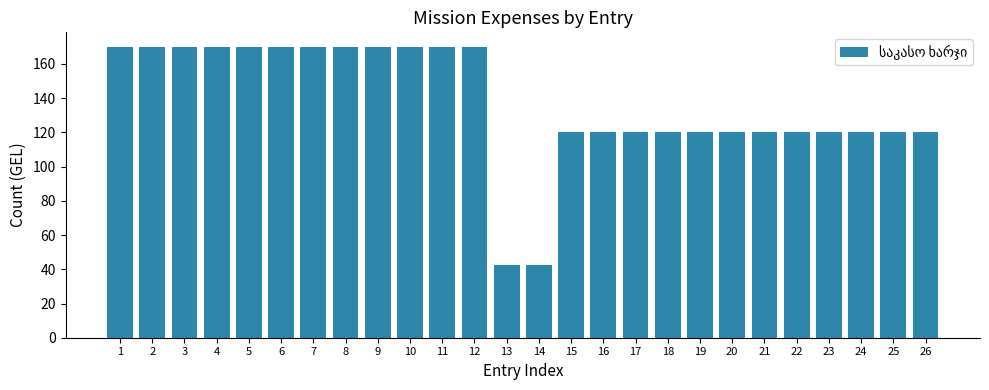

The value at 21 is 170.2. True or false?

False